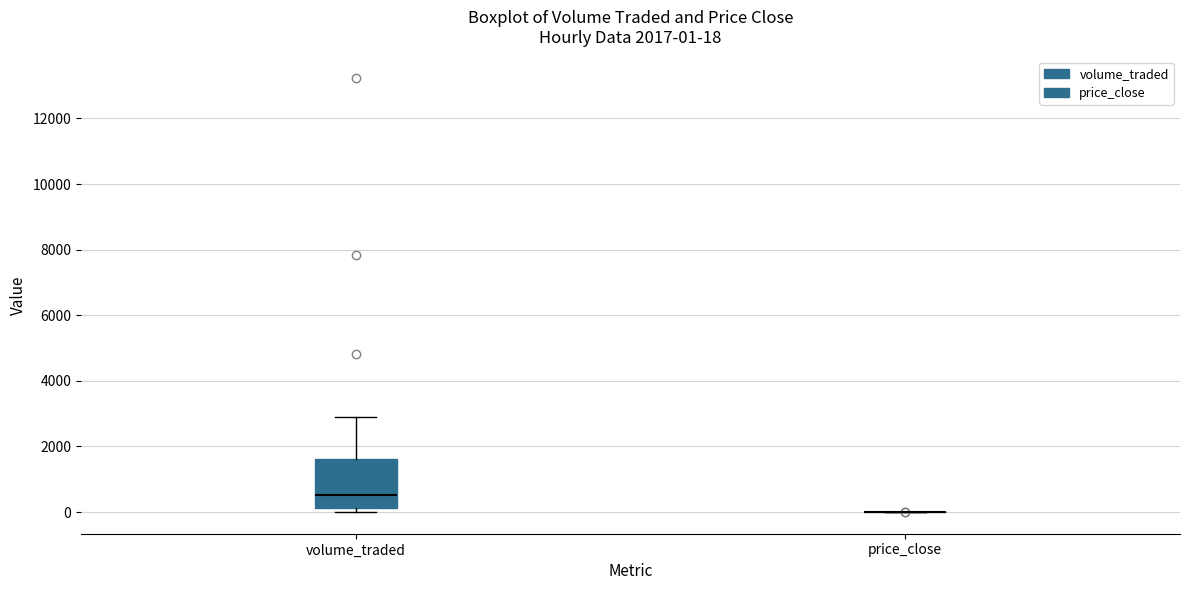

Which box is the tallest, from its lower edge to its upper edge?

volume_traded